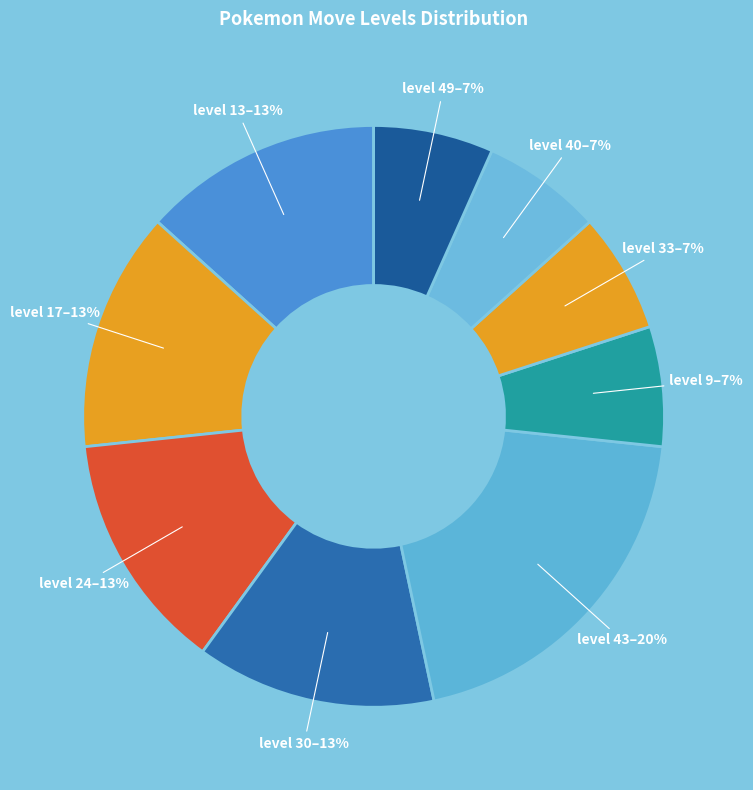

How many segments does this pie chart have?

9